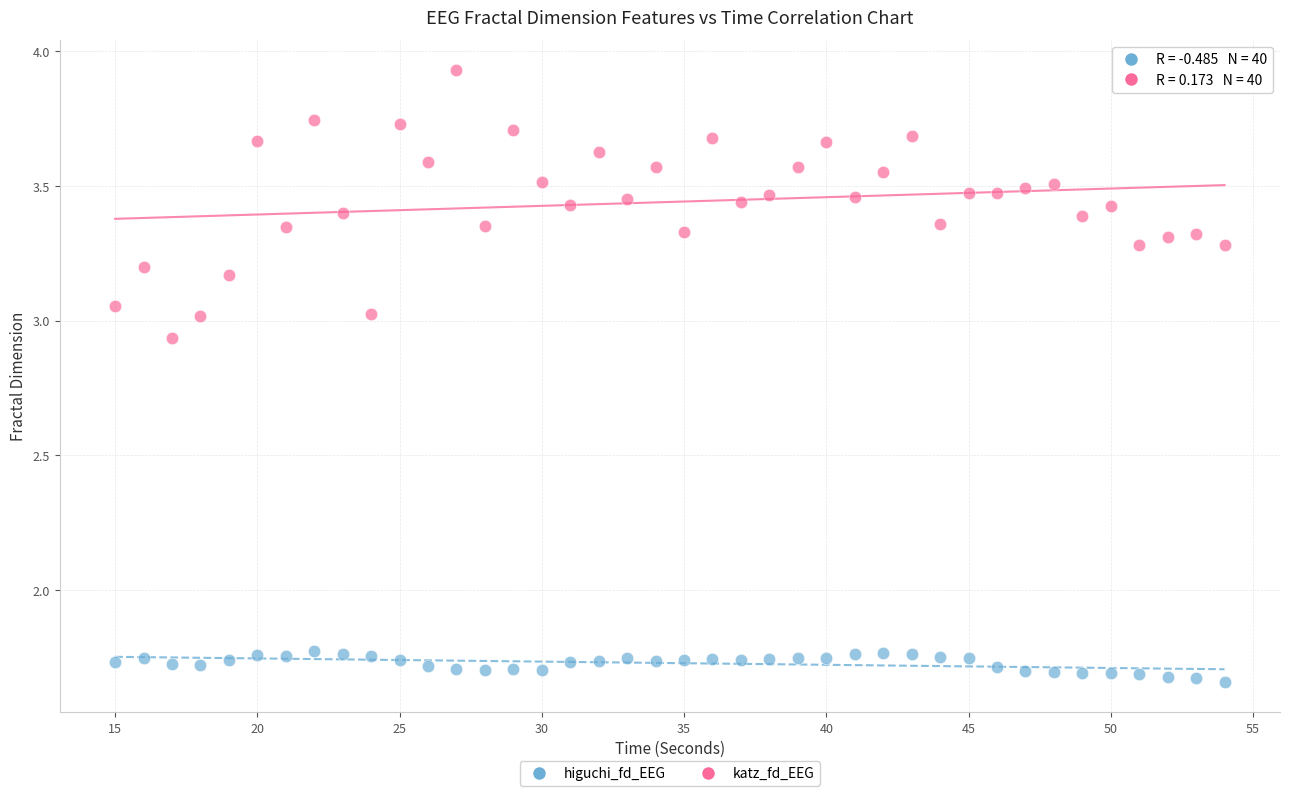

Which series reaches the minimum Y coordinate?

higuchi_fd_EEG